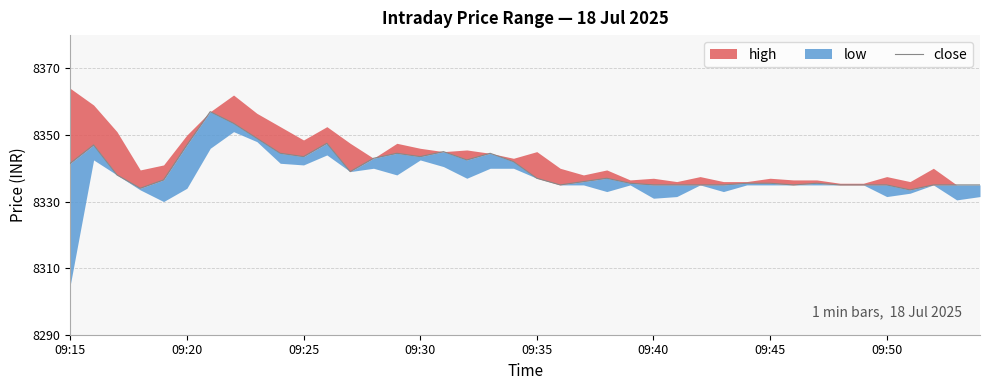

What is the sum of all values?

333588.5